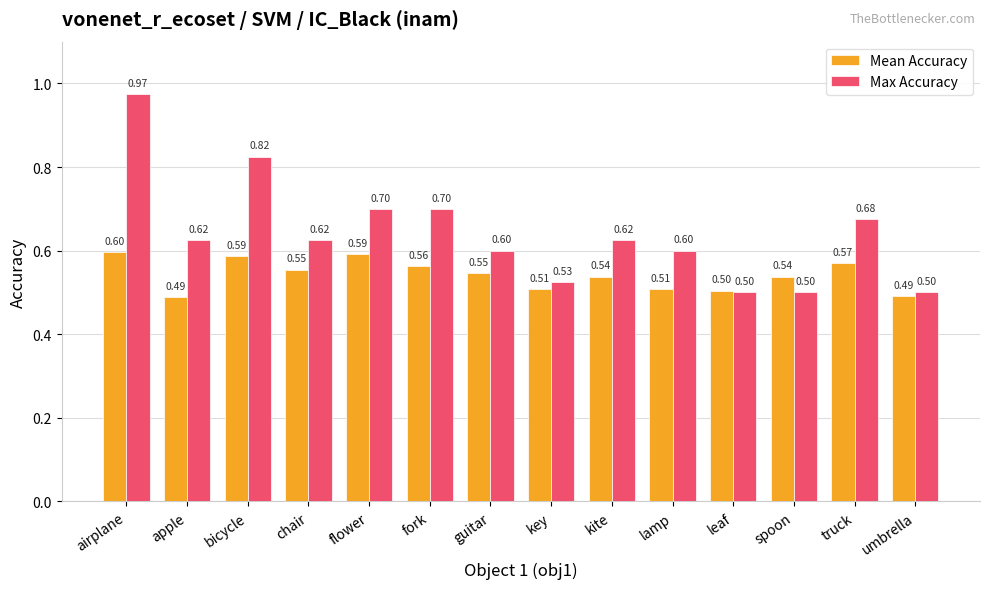

What is the sum of all Max Accuracy values?

9.0